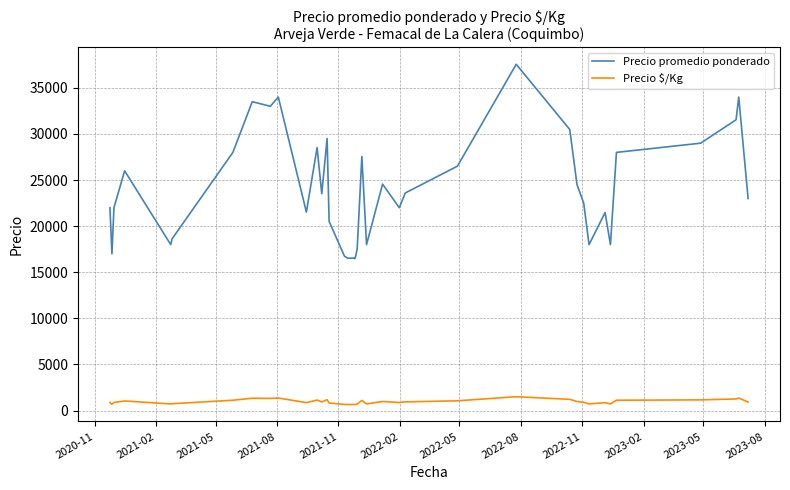

What is the maximum value shown in the chart?

37556